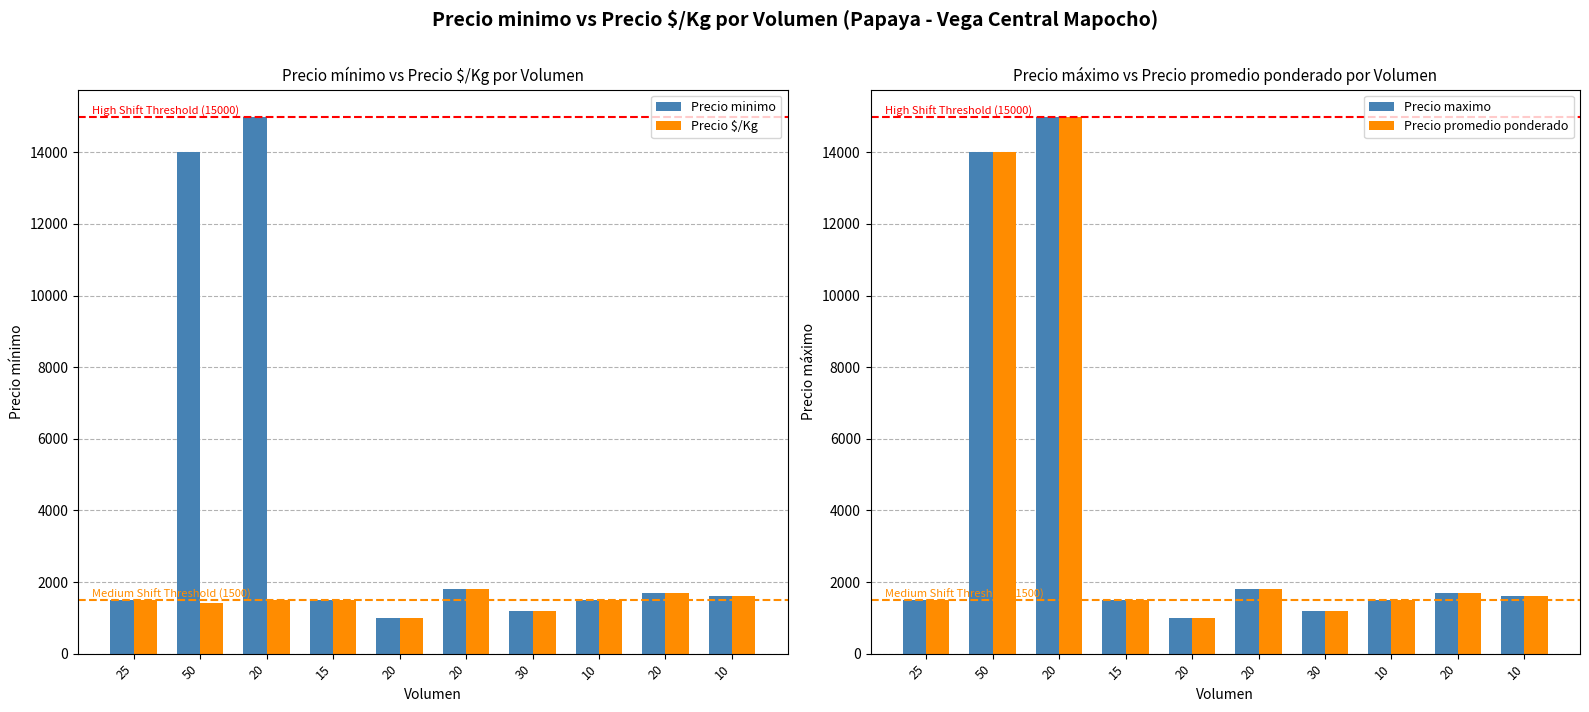

What is the total value across all series at 15?

6000